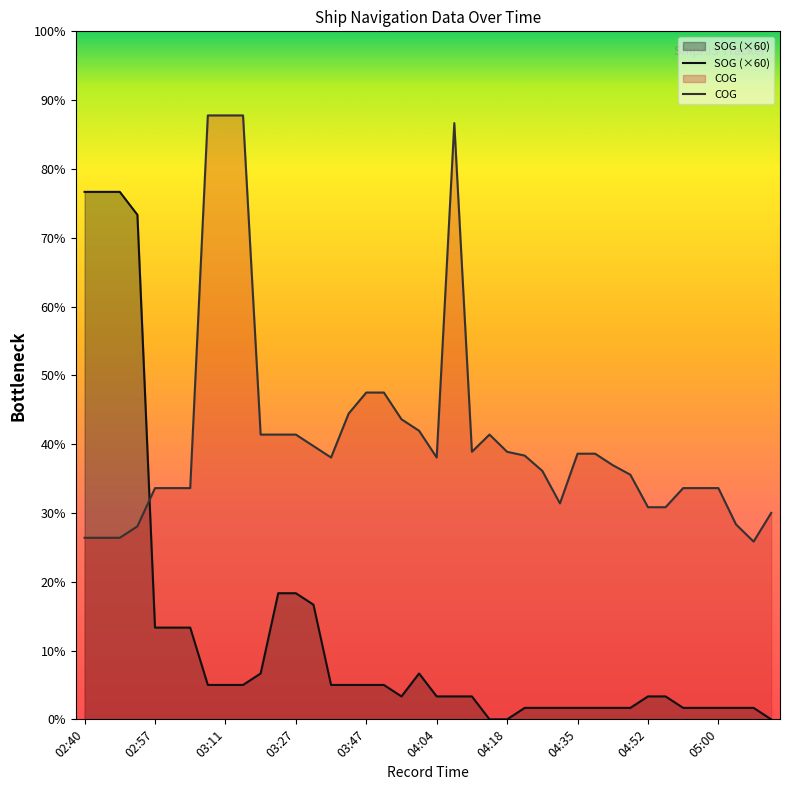

What is the difference between the maximum and minimum values in the SOG series?

276